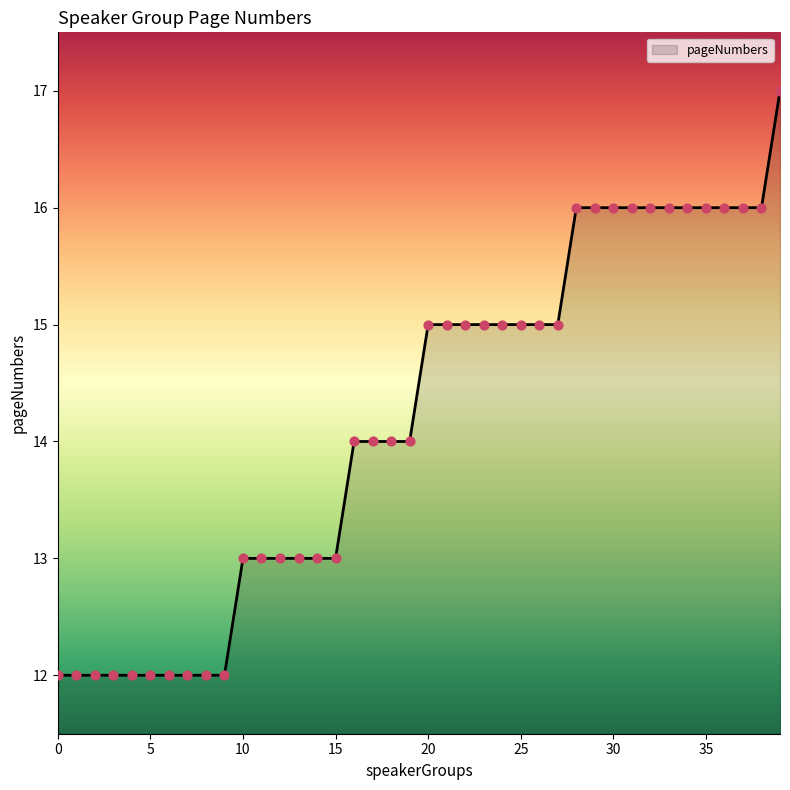

What is the greatest value displayed?

17